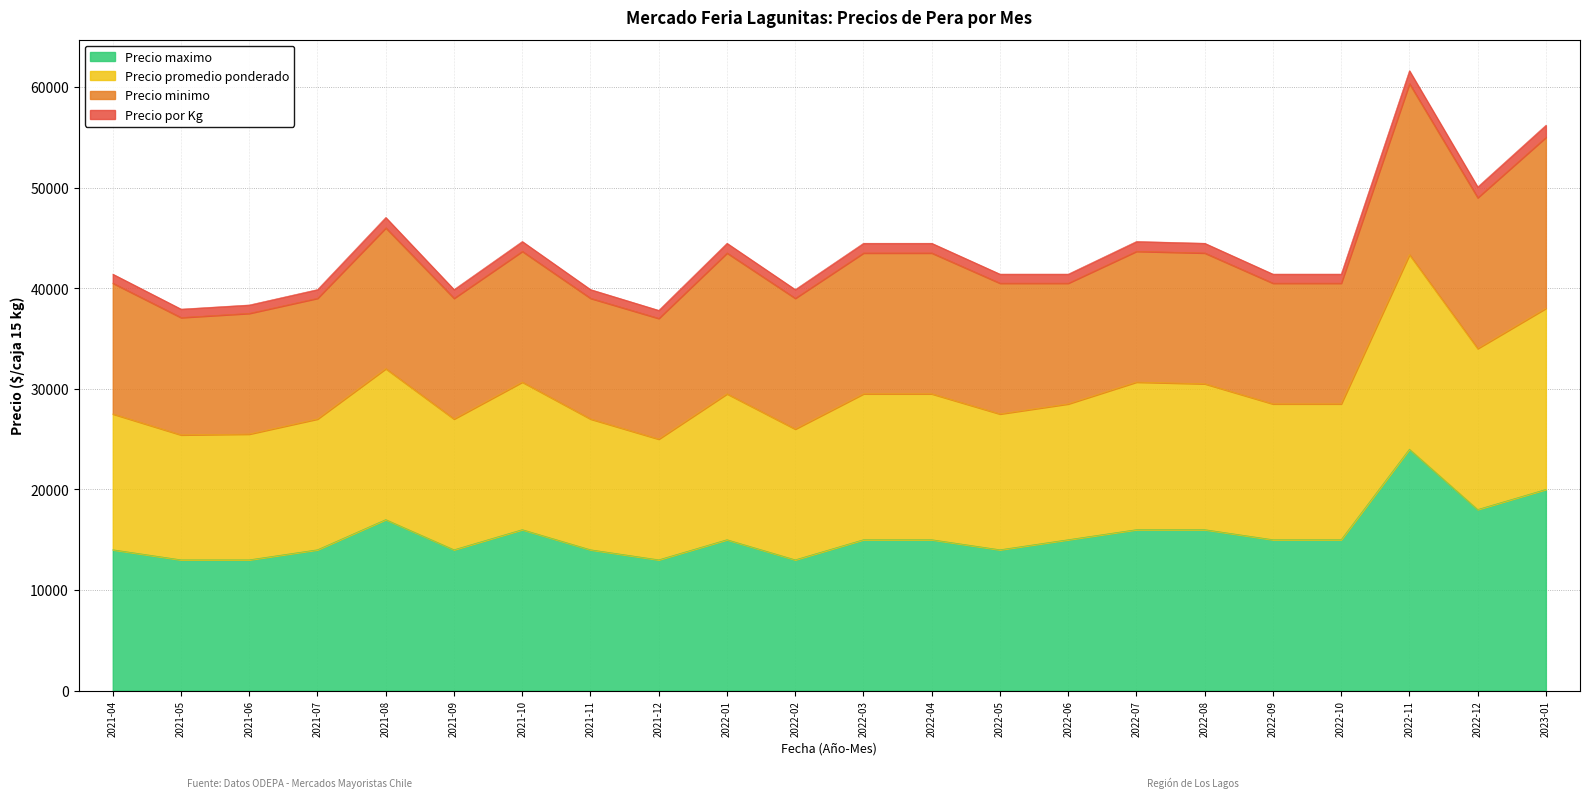

At which category is the sum across all series the highest?

2022-11